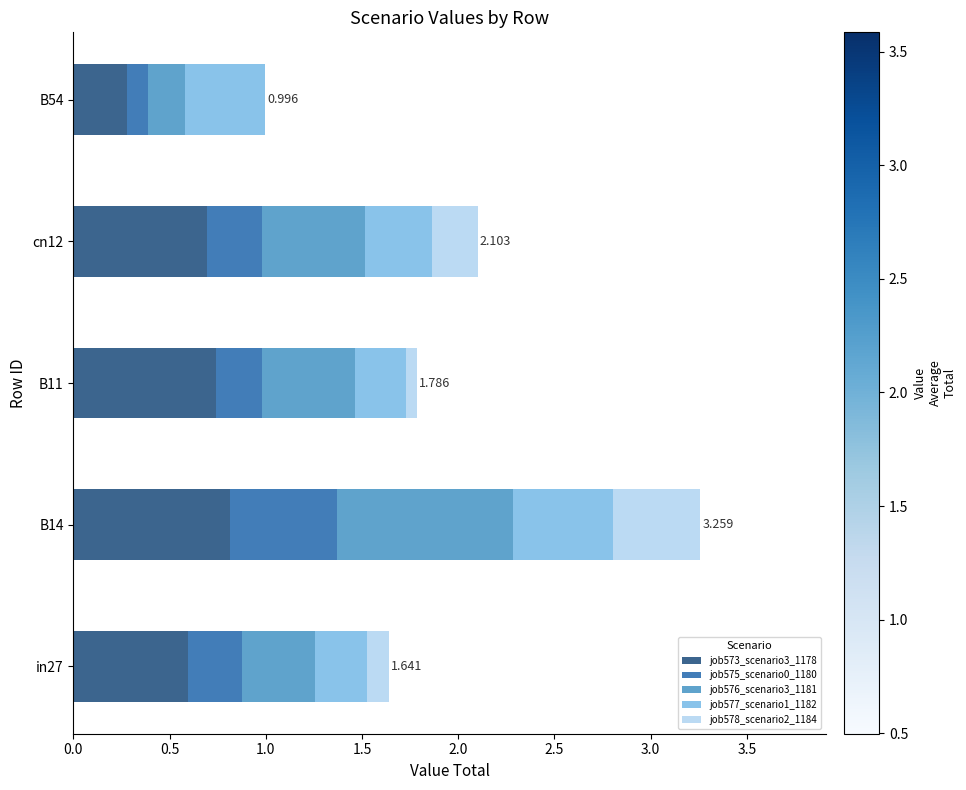

What are all the series names shown in the legend?

job573_scenario3_1178, job575_scenario0_1180, job576_scenario3_1181, job577_scenario1_1182, job578_scenario2_1184